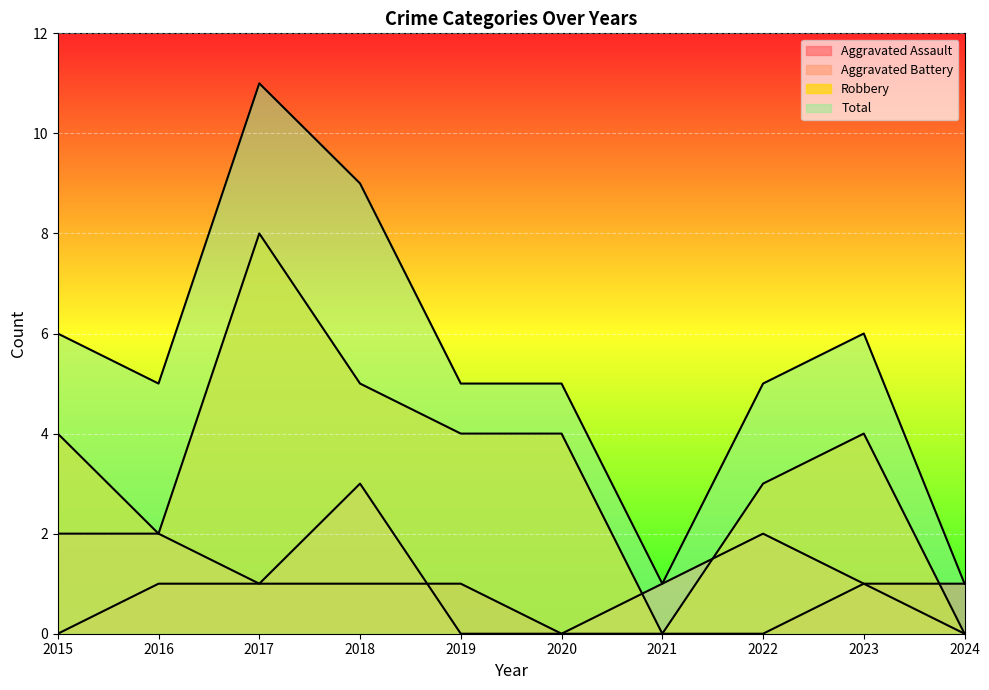

Which series changed the most between 2017 and 2024?

Total